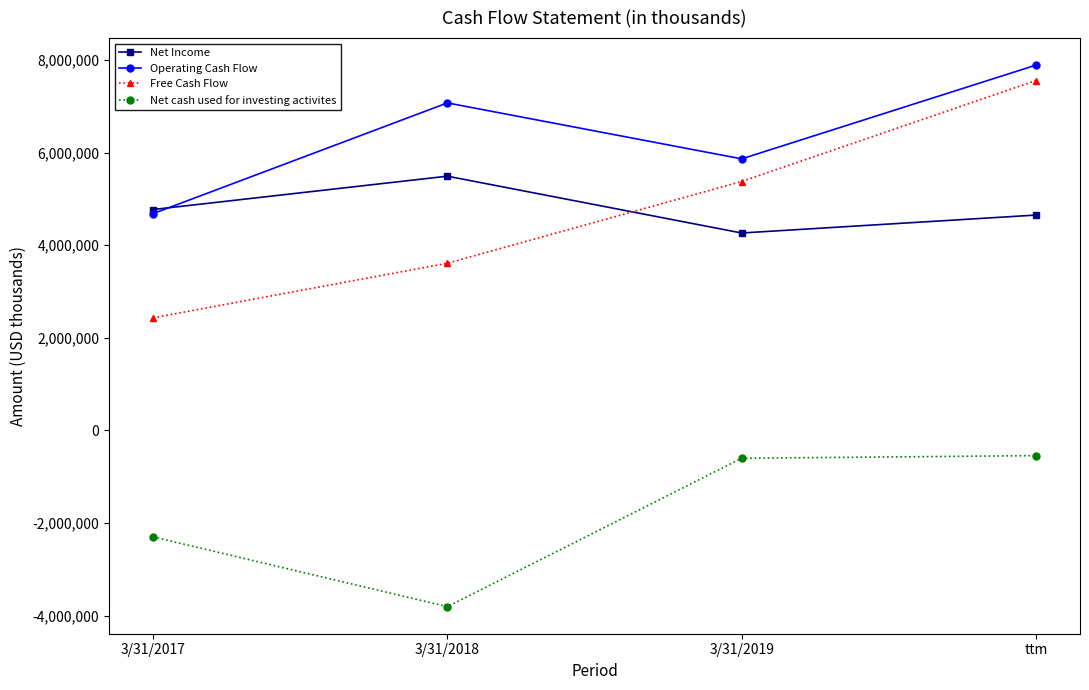

What is the highest value of the Net cash used for investing activites series?

-544000